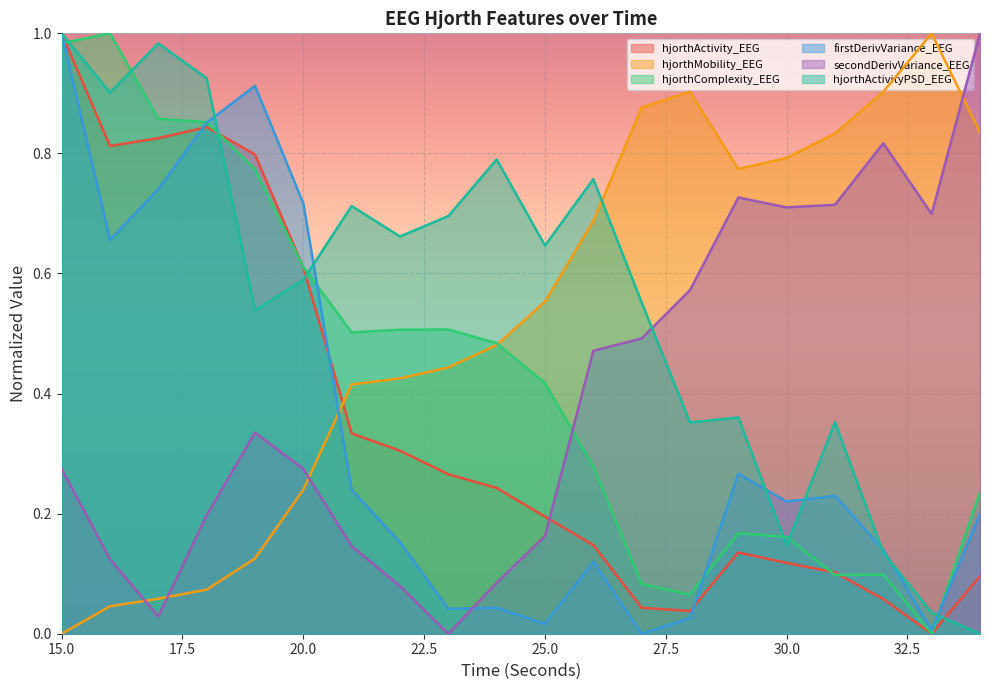

Which has a higher value, 17 or 29?

17